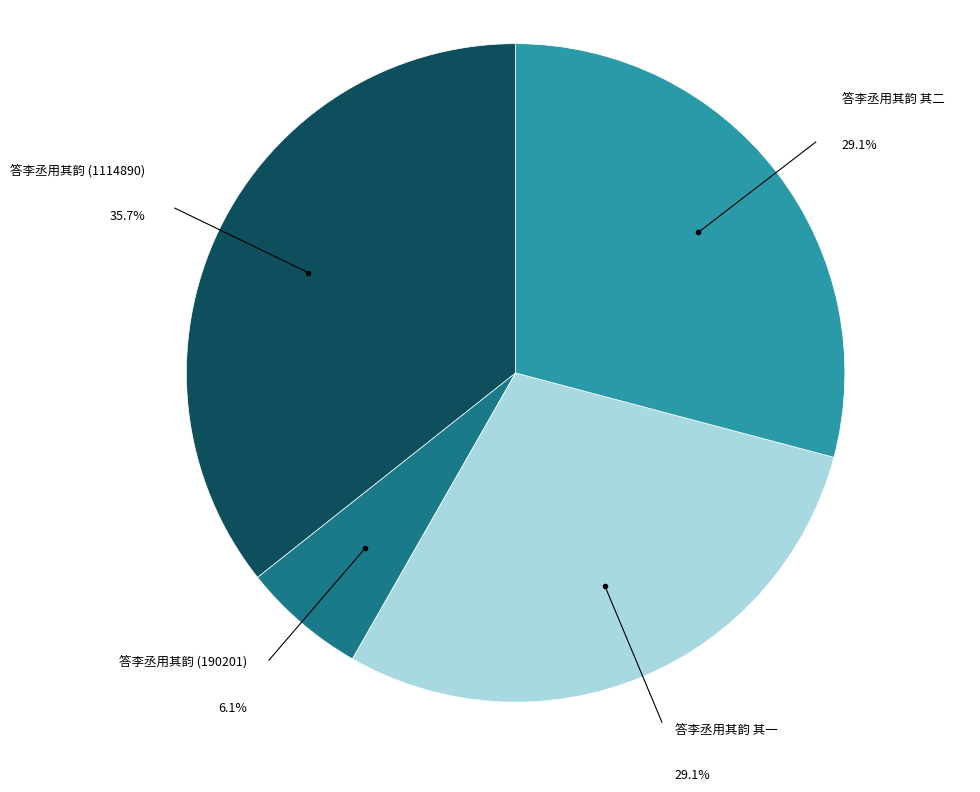

True or false: 答李丞用其韵 (190201) accounts for 6% of the total.

True